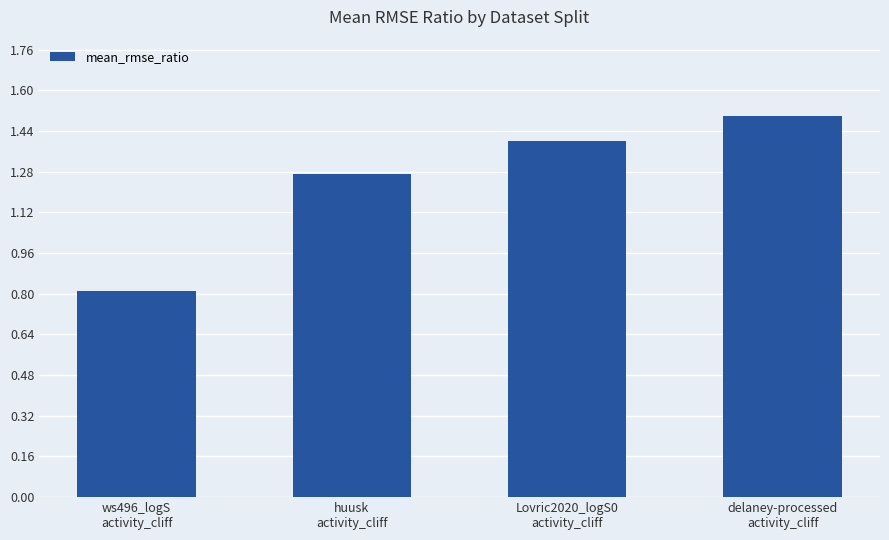

What is the sum of all values?

5.0